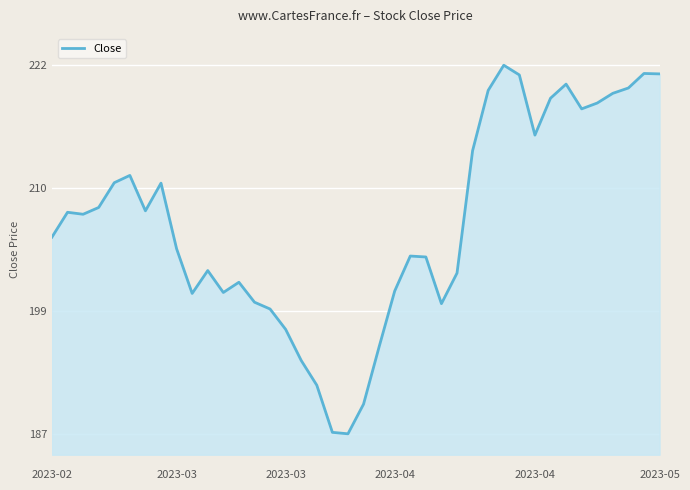

What is the label of the 28th point from the left?

27